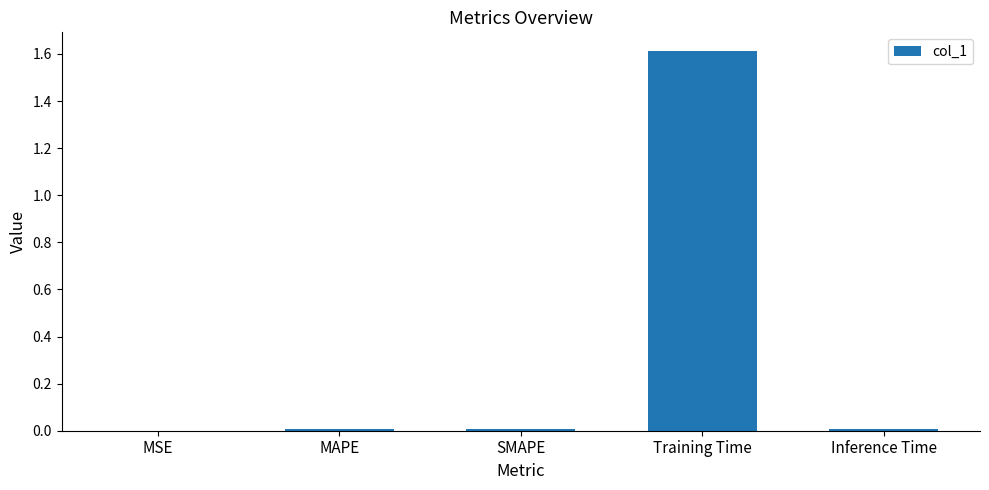

The chart shows a value of 0.0 at MAPE. True or false?

True